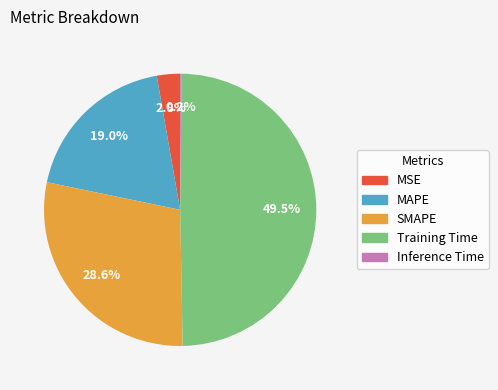

Which category has the biggest portion of the pie?

Training Time